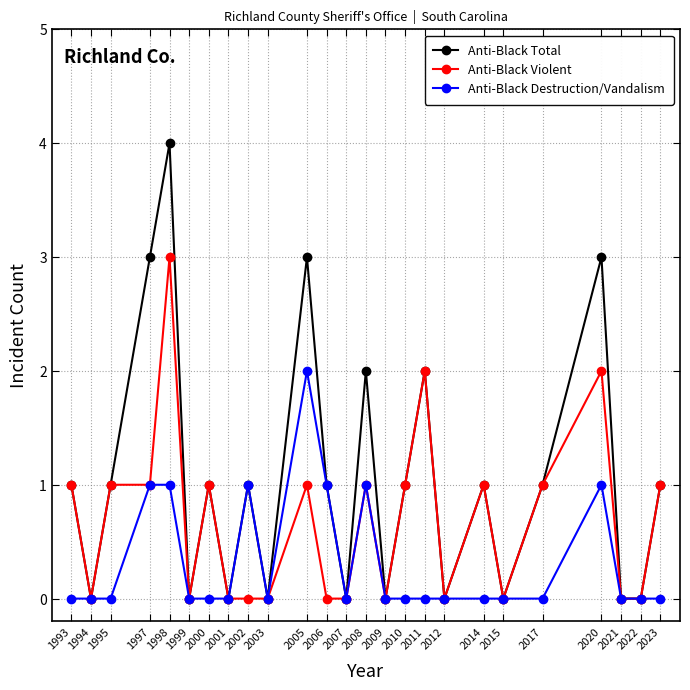

Which series has the widest spread of values?

Anti-Black Total